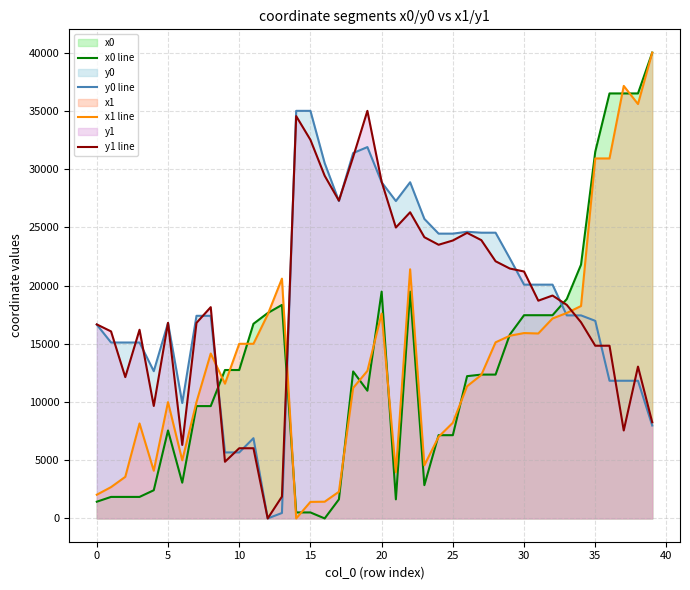

Rank the series by their maximum value, from highest to lowest.

x0 line, x1 line, y0 line, y1 line